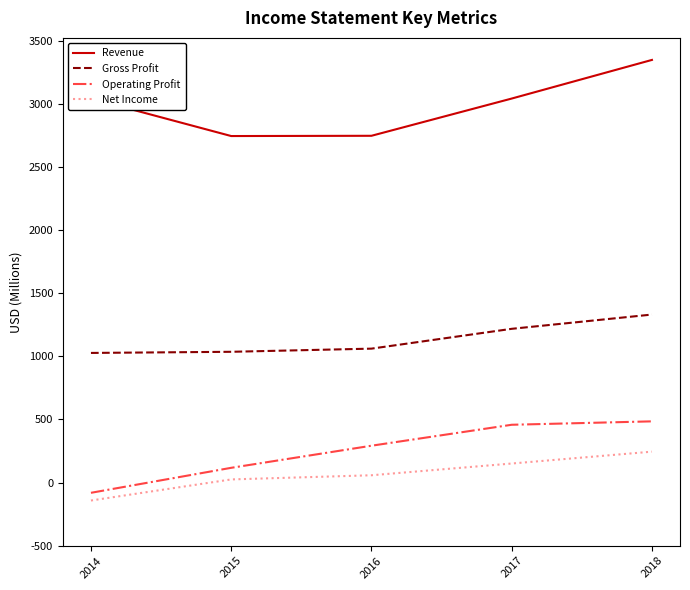

What is the sum of the Operating Profit values at 2016 and 2018?

777